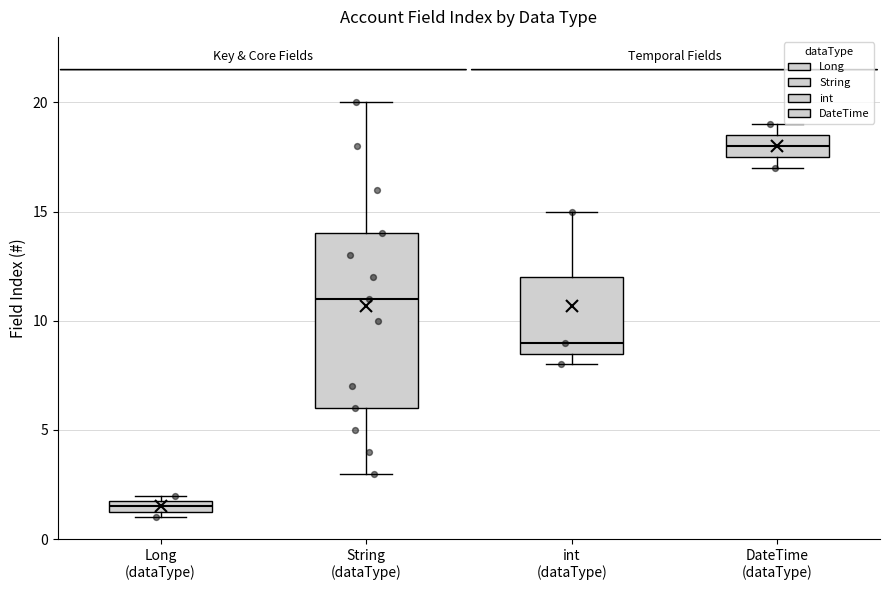

Which box is the tallest, from its lower edge to its upper edge?

String (dataType)